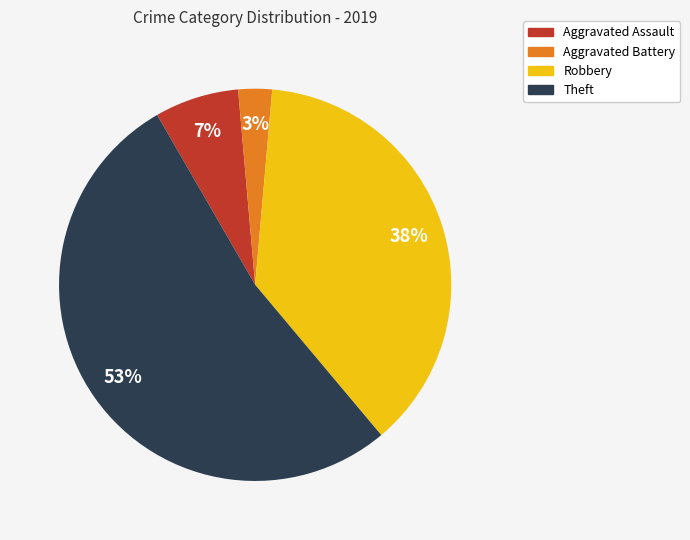

What is the ratio of the value at Robbery to the value at Aggravated Assault?

5.4